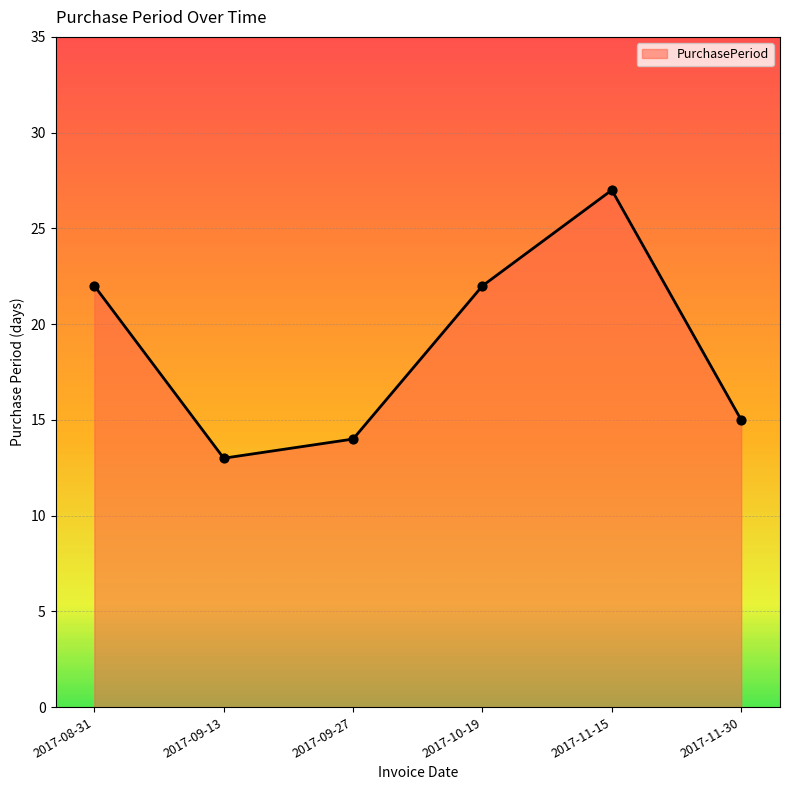

What is the ratio of the value at 2017-11-15 to the value at 2017-09-13?

2.1